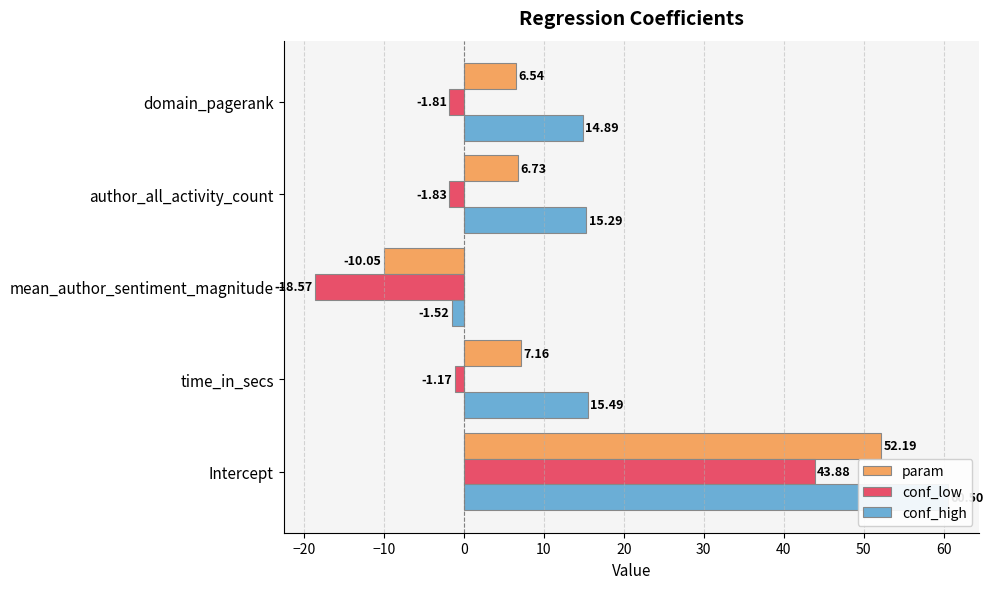

How many data points in conf_low are less than -1?

4